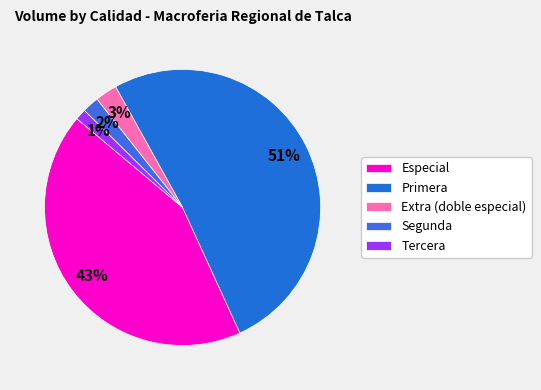

To the nearest percent, what is the average slice percentage?

20%